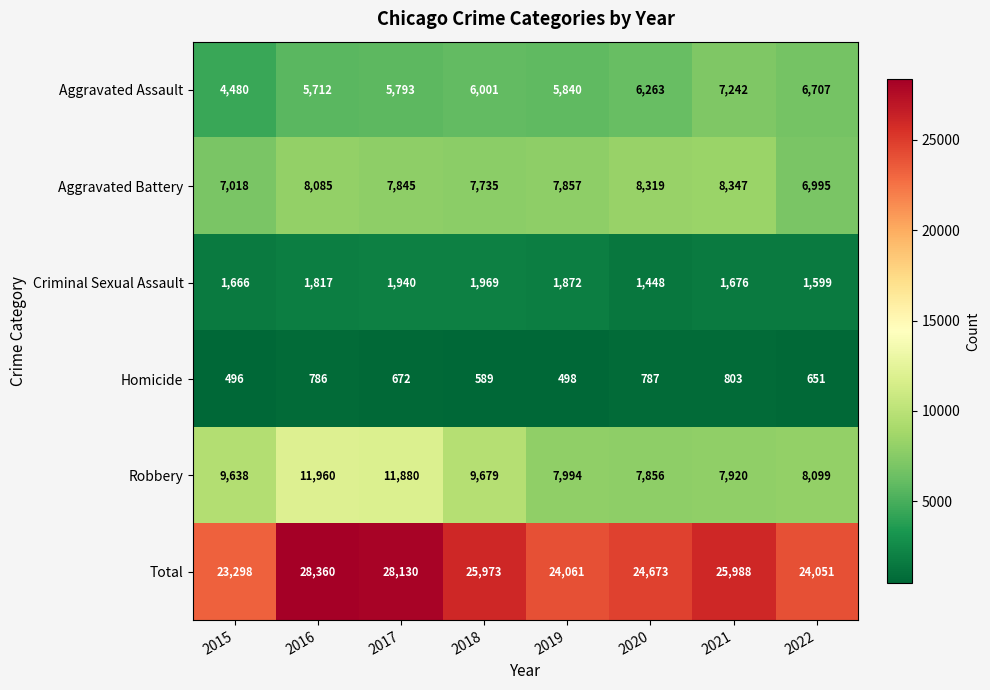

Which series has the largest total across all categories?

Total